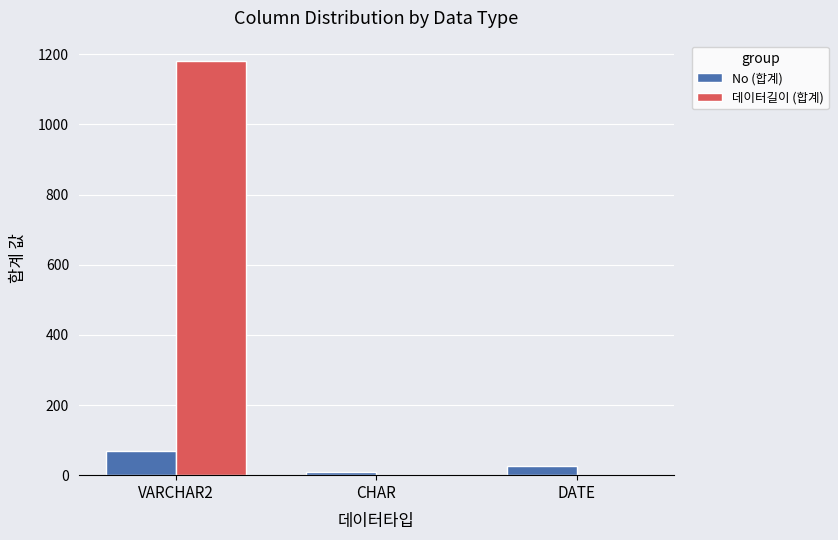

How many No (합계) values are between 10 and 68?

3